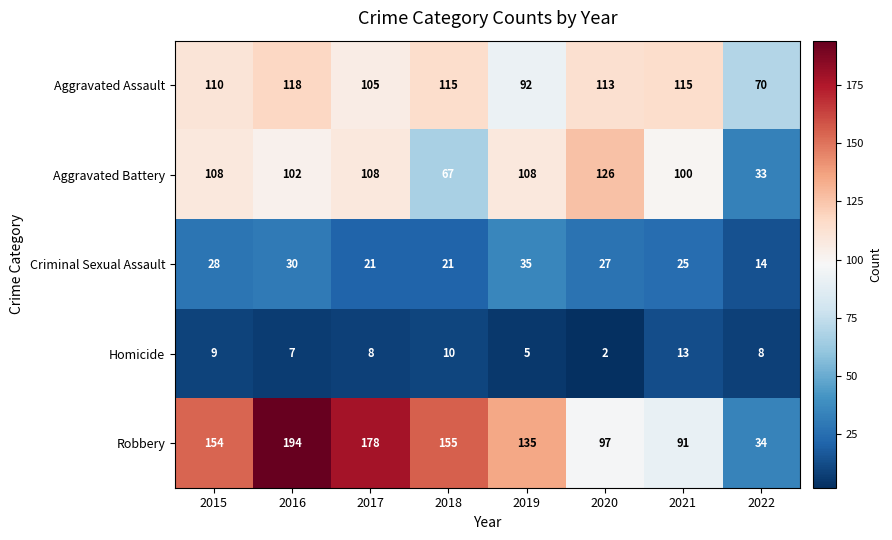

Which series has the largest total across all categories?

Robbery